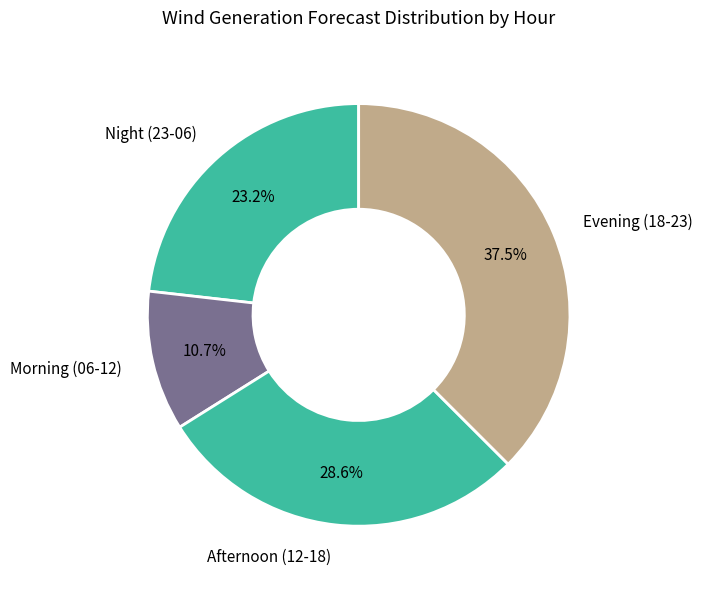

Which category has the smallest portion of the pie?

Morning (06-12)